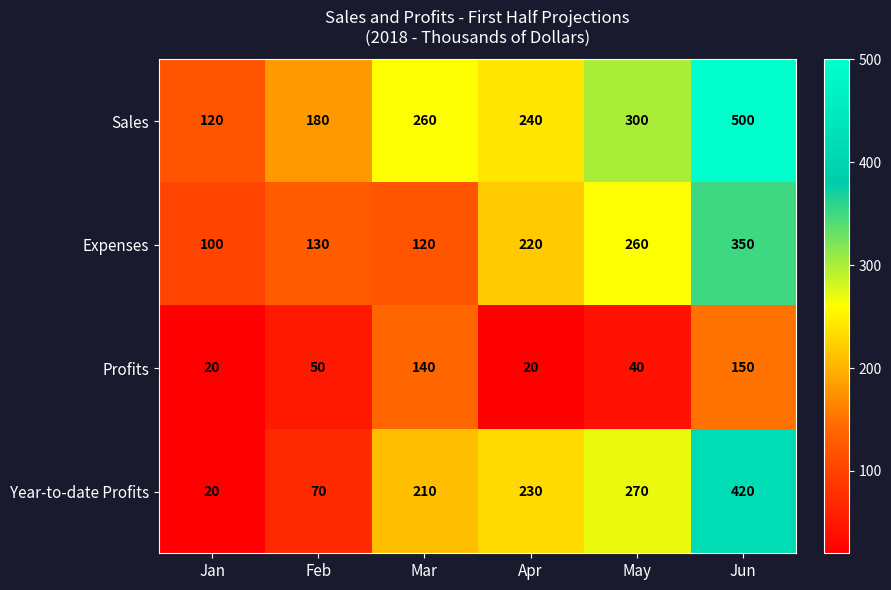

How many Year-to-date Profits values are between 70 and 270?

4